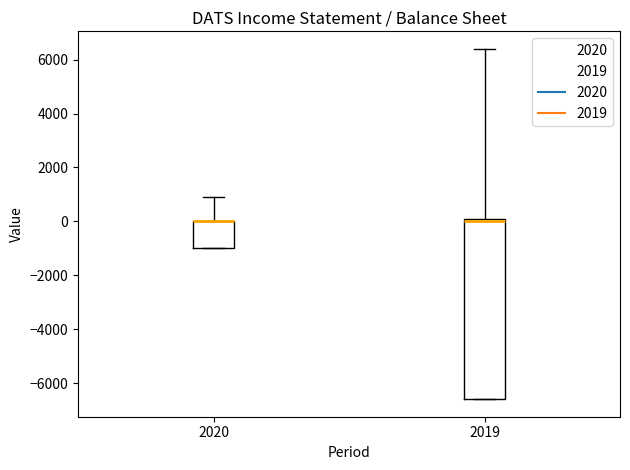

Reading left to right, transcribe this box plot: for each box, give where its median line is, the range the box spans, and where its two whiskers end, as read against the y-axis. The values are not printed on the chart, so give them approximately, as read against the axis.

2020: median 0 (drawn on the box's upper edge), box -1000 to 0, whiskers -1000 to 1000
2019: median 0, box -6600 to 200, whiskers -6600 to 6400